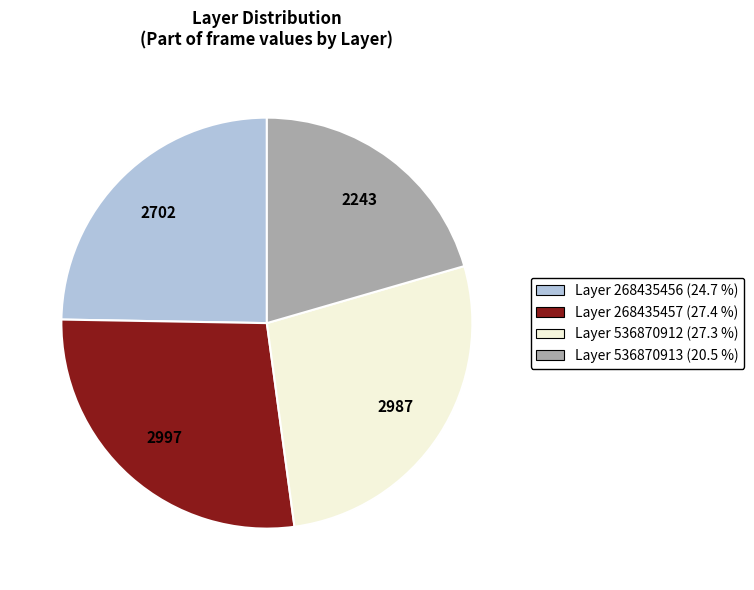

Combined, do Layer 268435457 (27.4 %) and Layer 536870912 (27.3 %) account for over 50%?

Yes